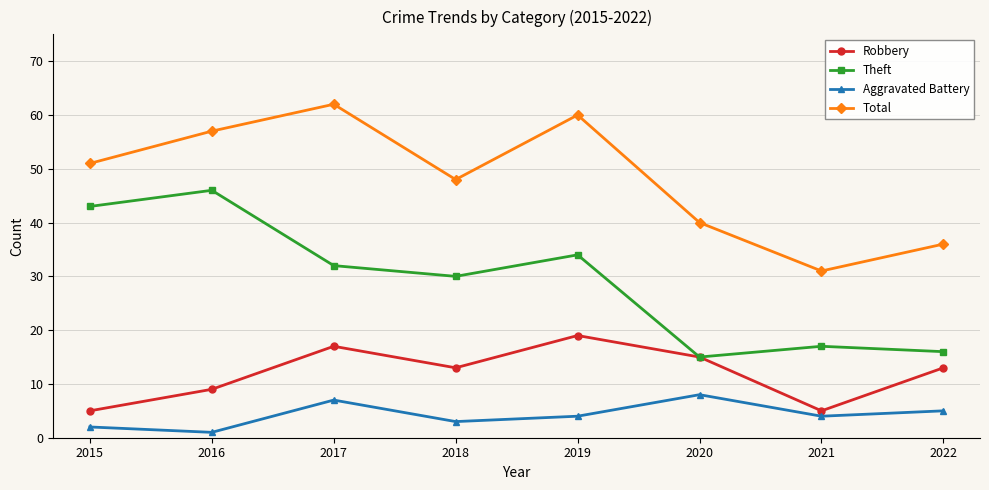

At which label does Aggravated Battery first exceed 4?

2017